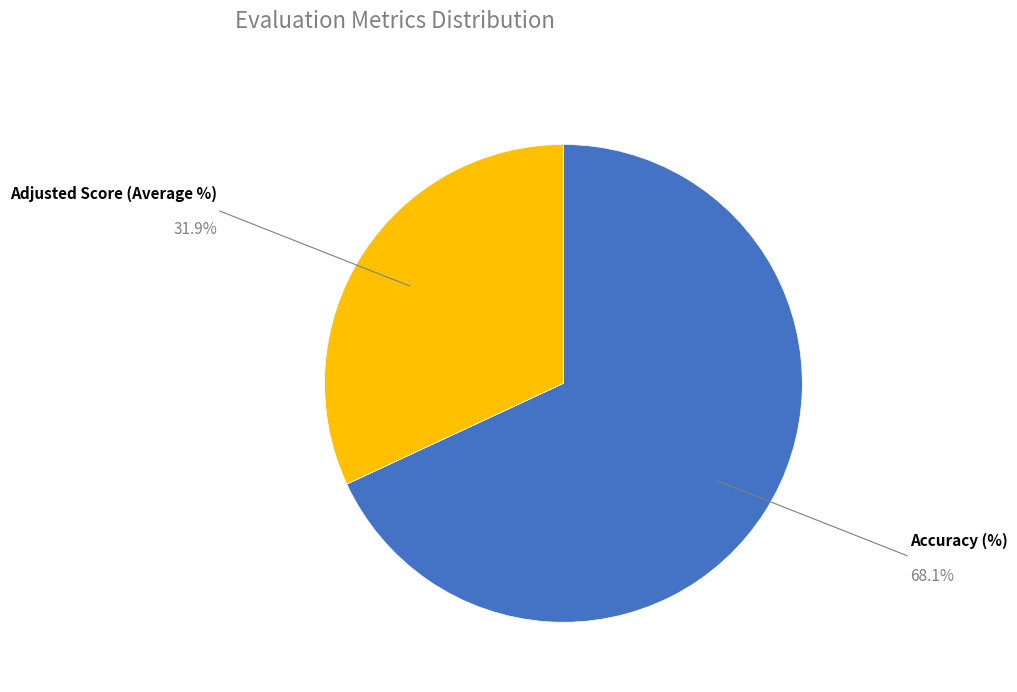

True or false: Adjusted Score (Average %) accounts for 32% of the total.

True